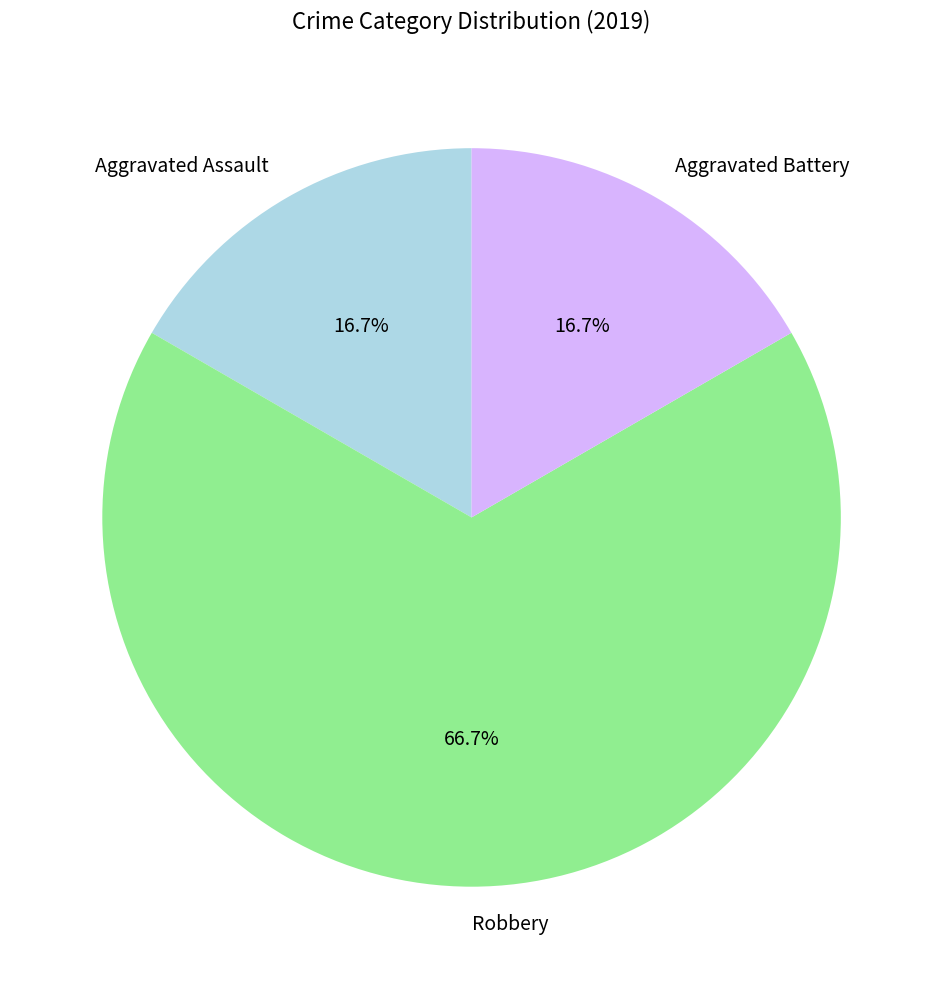

Does Aggravated Assault account for over 50% of the chart?

No